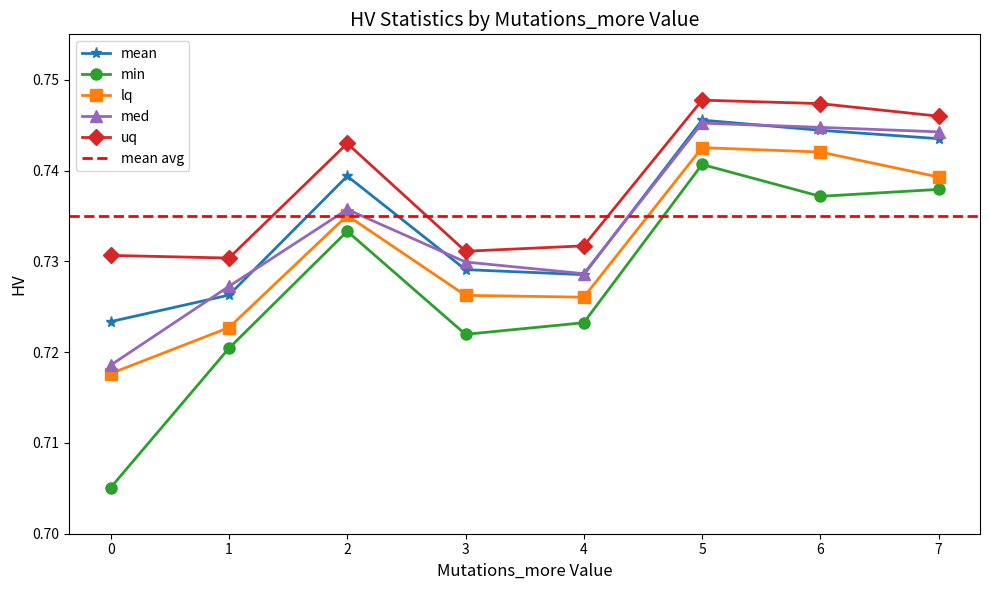

True or false: mean and lq cross at least once.

False